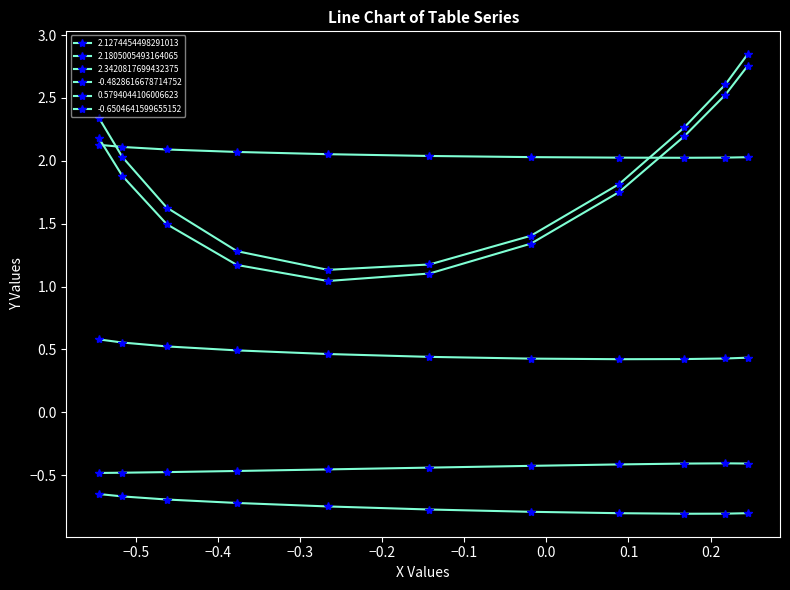

What is the label of the 9th point from the left?

0.2